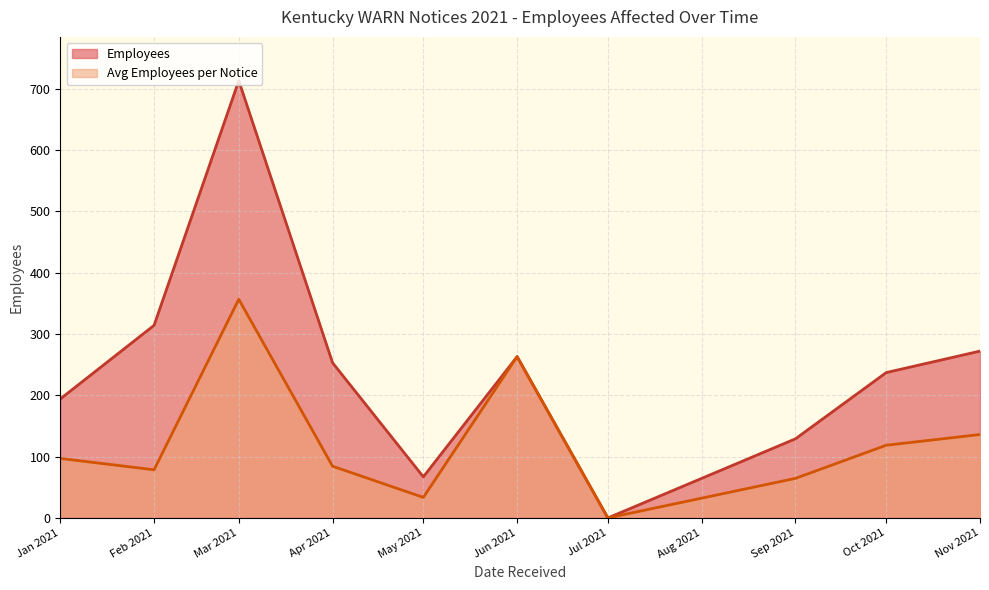

What is the approximate value of Avg Employees per Notice at Apr 2021?

84.3